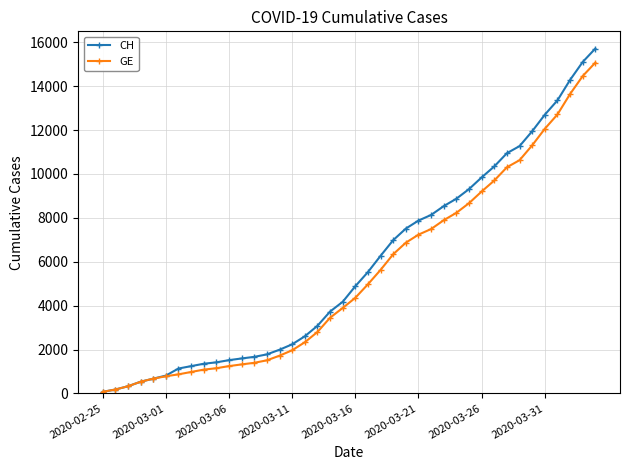

Which series has the largest range (max minus min)?

CH